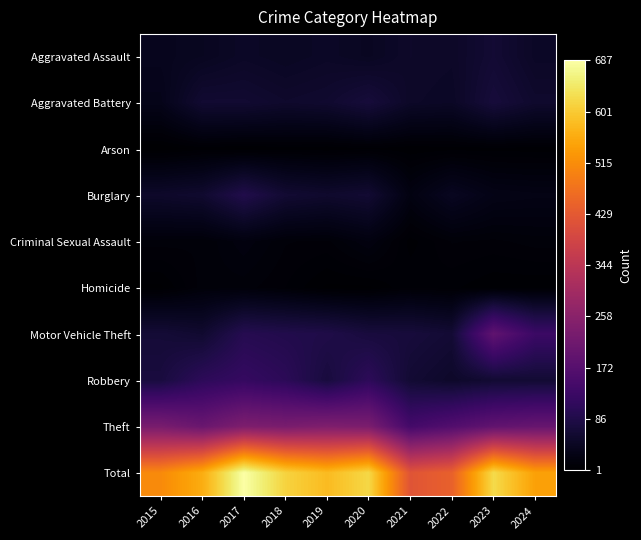

Rank the series at 2024 from lowest to highest value.

Homicide, Arson, Criminal Sexual Assault, Burglary, Aggravated Assault, Aggravated Battery, Robbery, Motor Vehicle Theft, Theft, Total